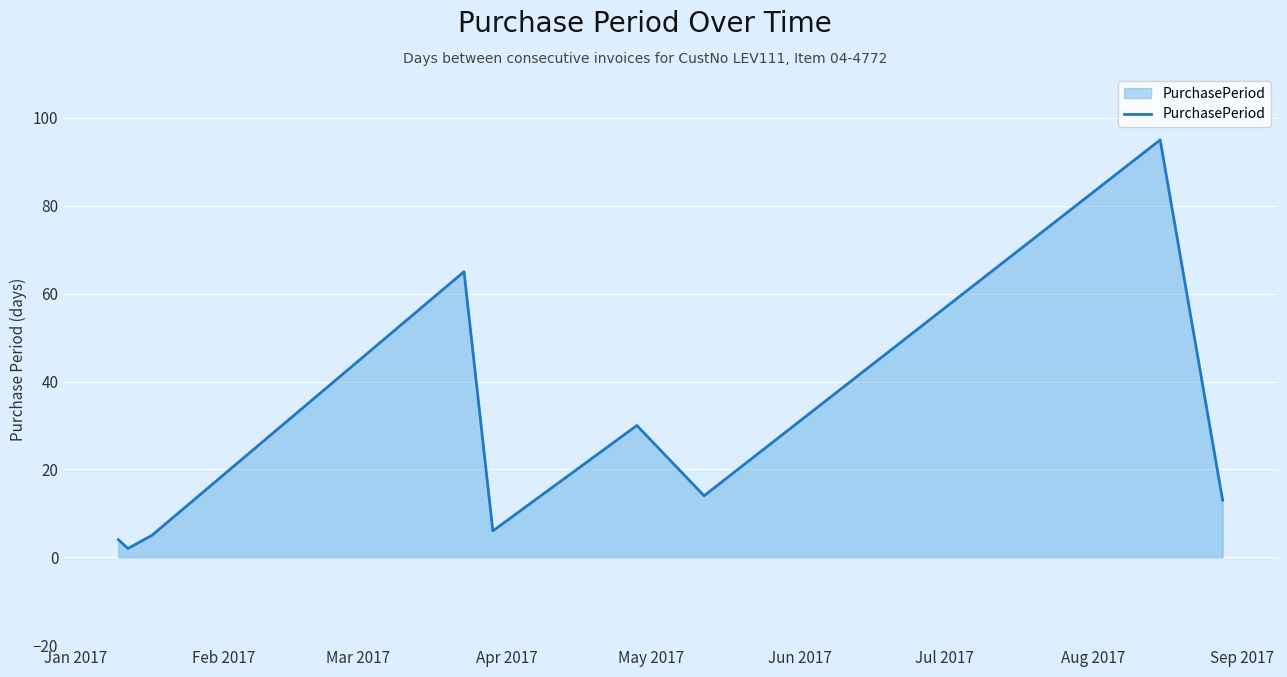

How many lines are shown in the chart?

1